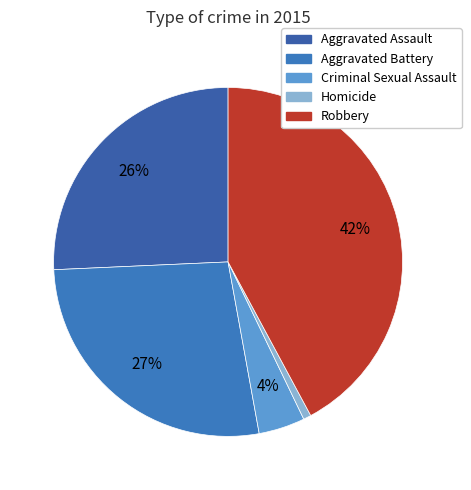

To the nearest percent, what percentage of the pie is Homicide?

1%